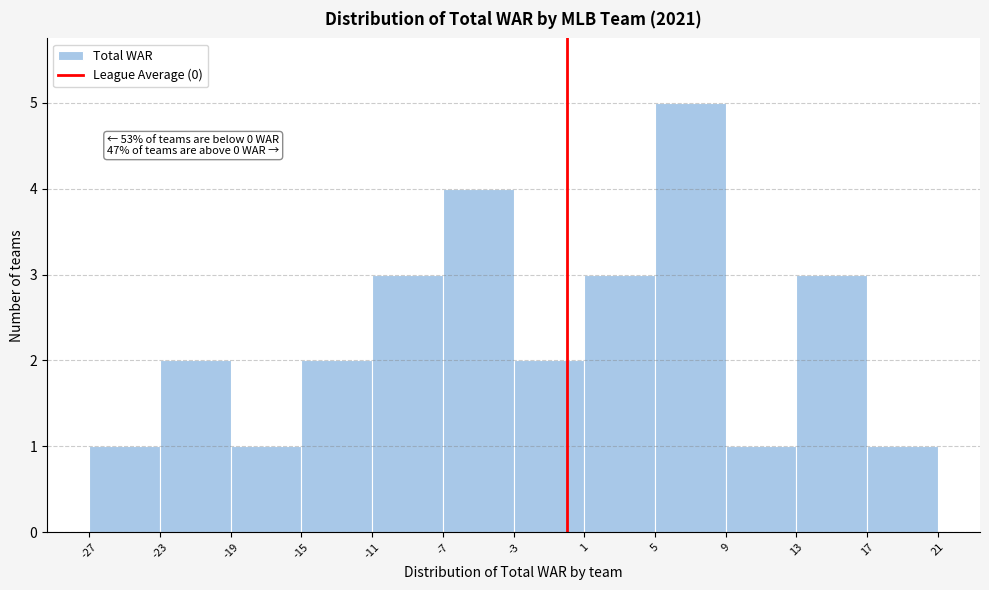

Over which range of the x-axis is the bar tallest?

5 to 9